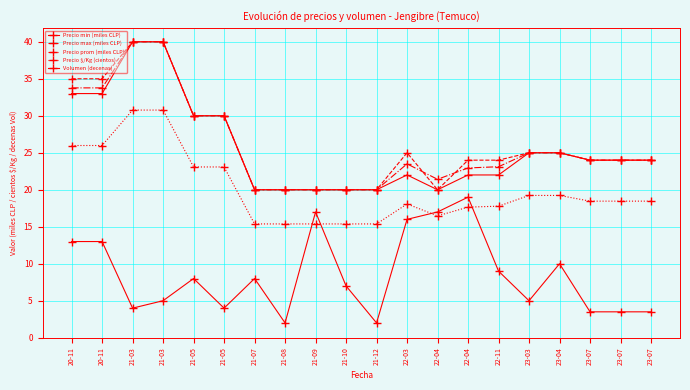

How many data points in Volumen (decenas) are less than 8?

10